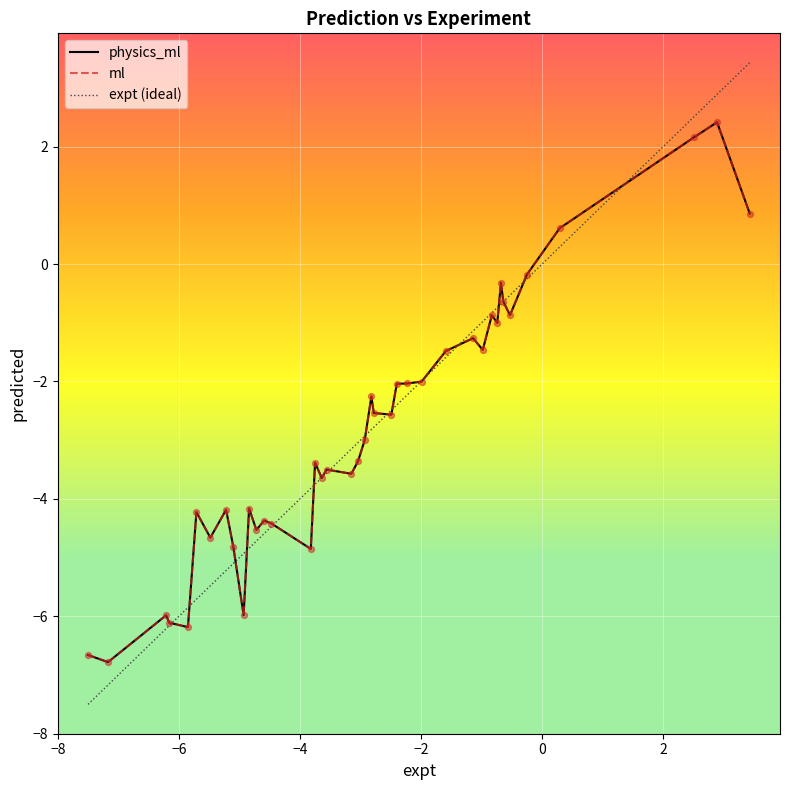

Is this an area chart (filled region under the line)?

No